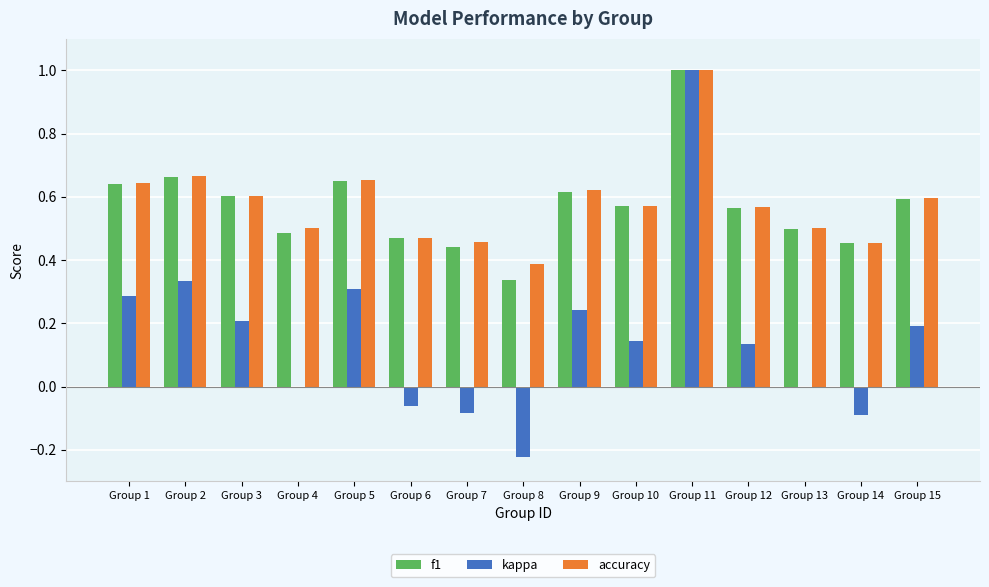

Is it true that kappa equals 0.3 at Group 5?

True